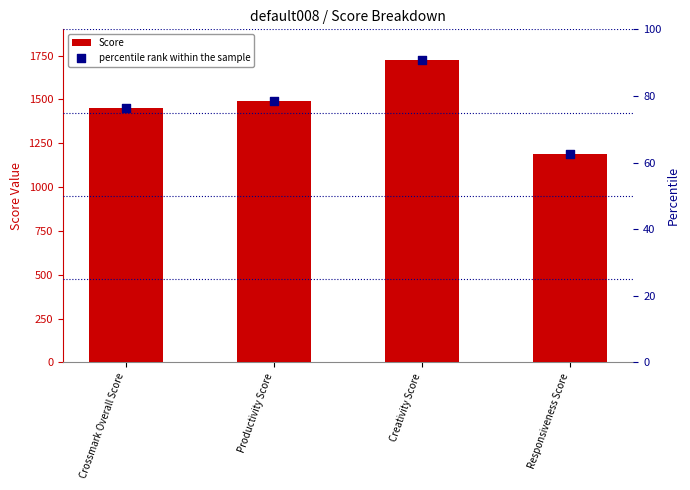

What are all the series names shown in the legend?

Score, percentile rank within the sample